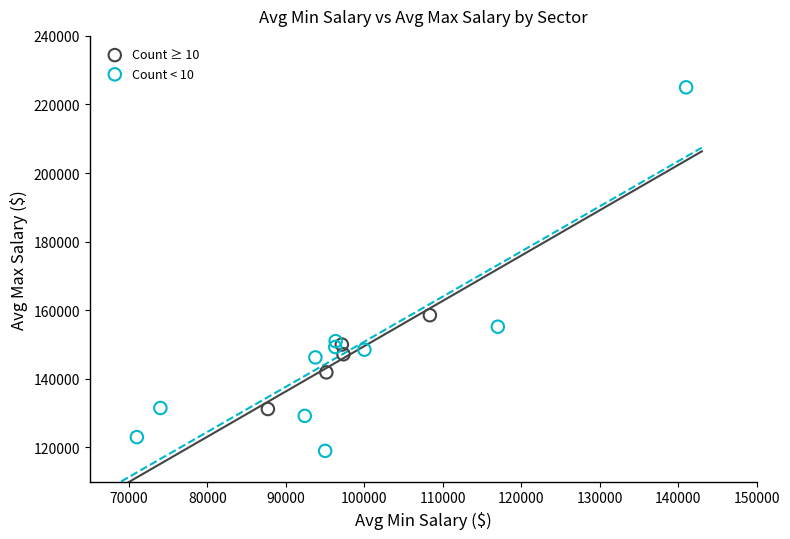

Which series contains the highest Y value?

Count < 10